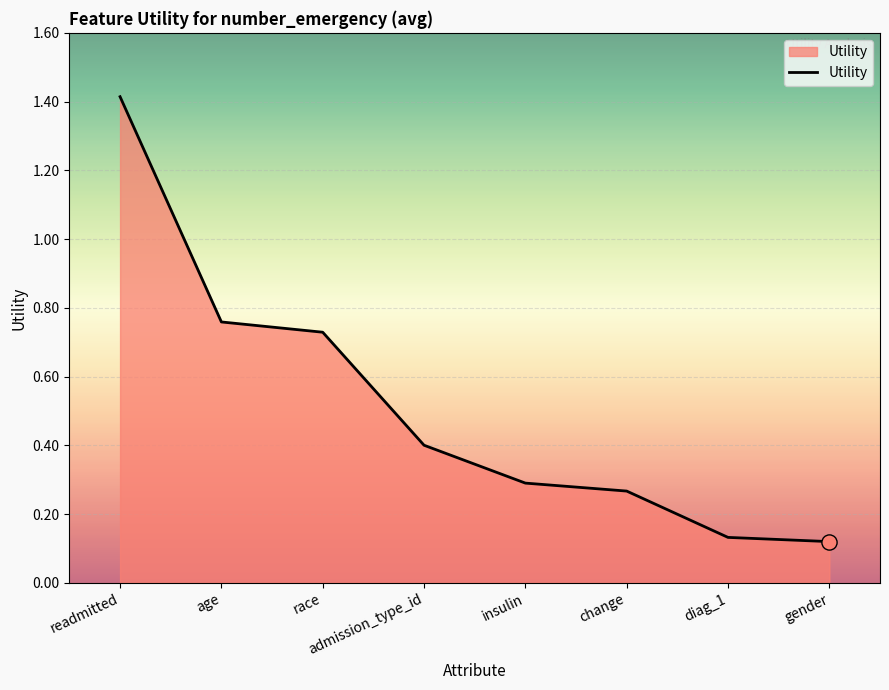

Between age and readmitted, which is larger?

readmitted